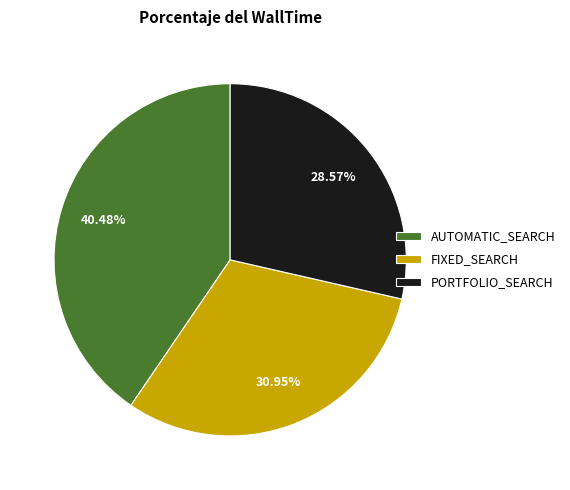

Count the number of slices in the pie.

3